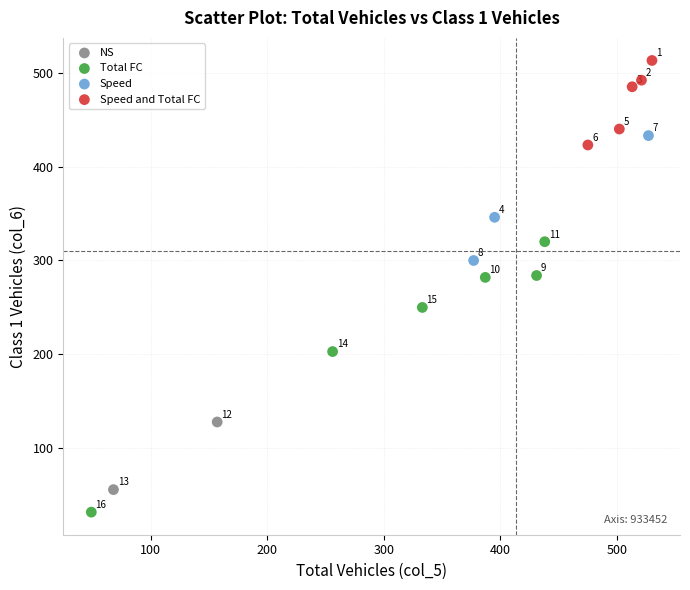

Which series contains the highest Y value?

Speed and Total FC